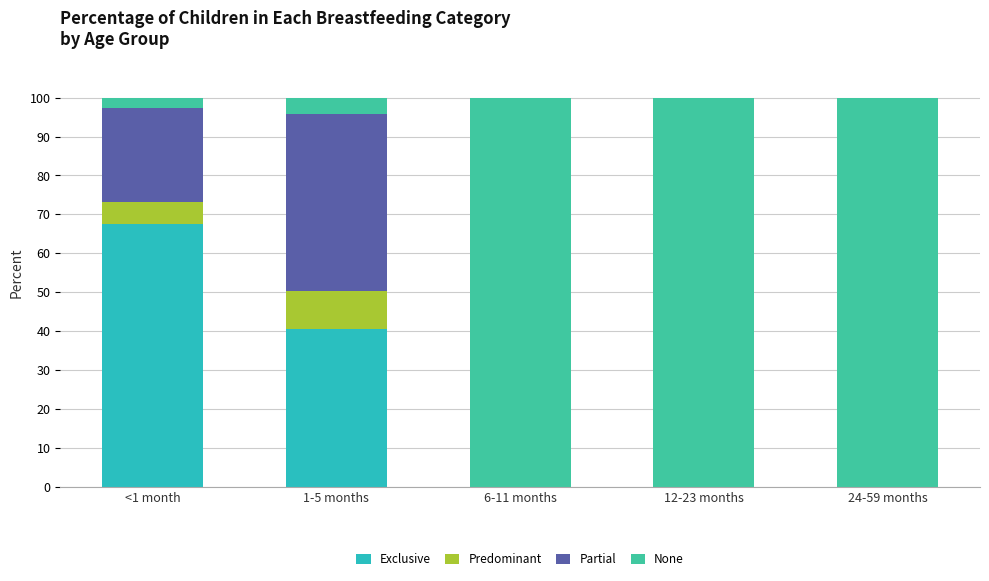

At which label is None closest to 51?

1-5 months